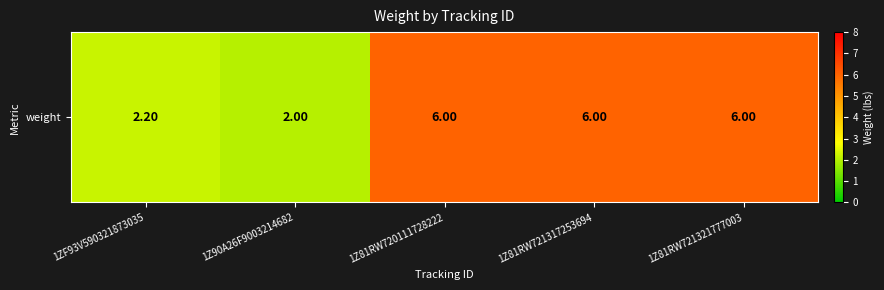

How many distinct data groups are displayed?

1